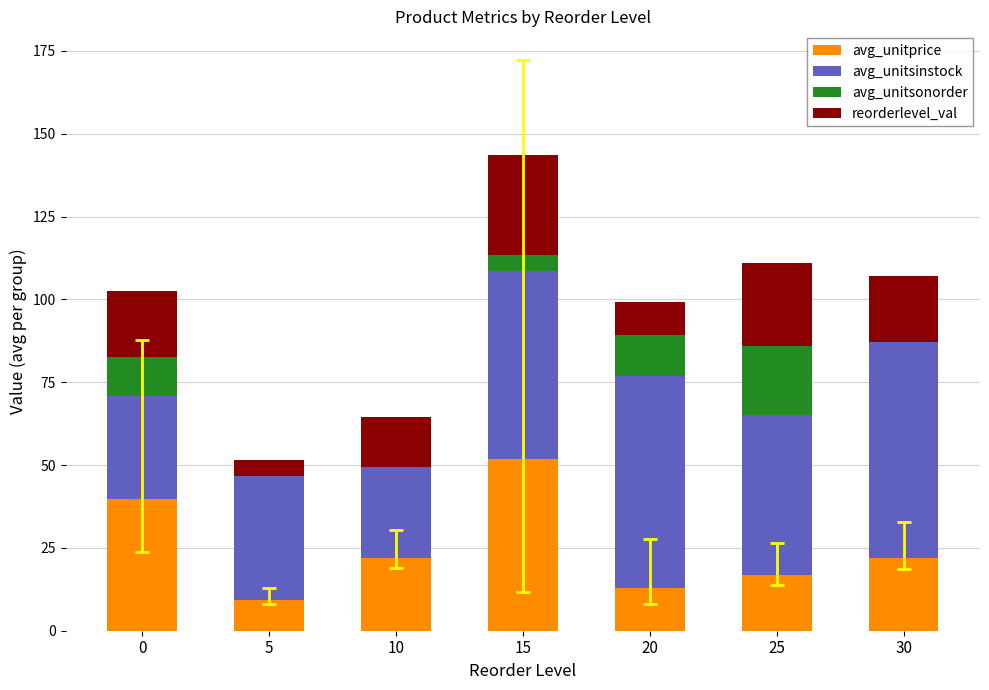

At which category is the sum across all series the highest?

15